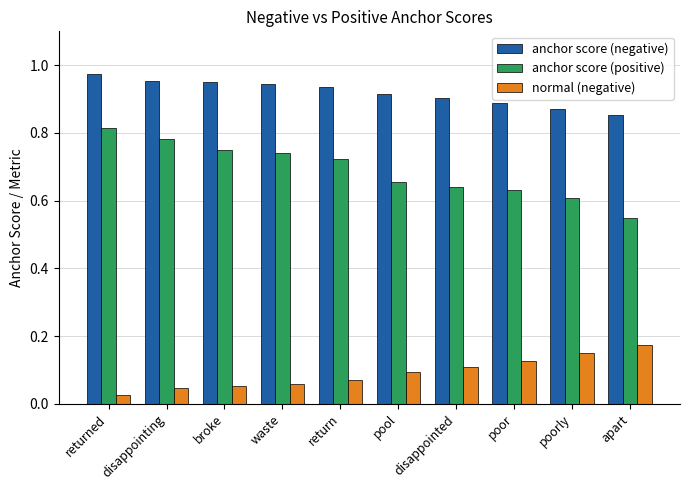

True or false: normal (negative) has a value of 0.0 at broke.

False